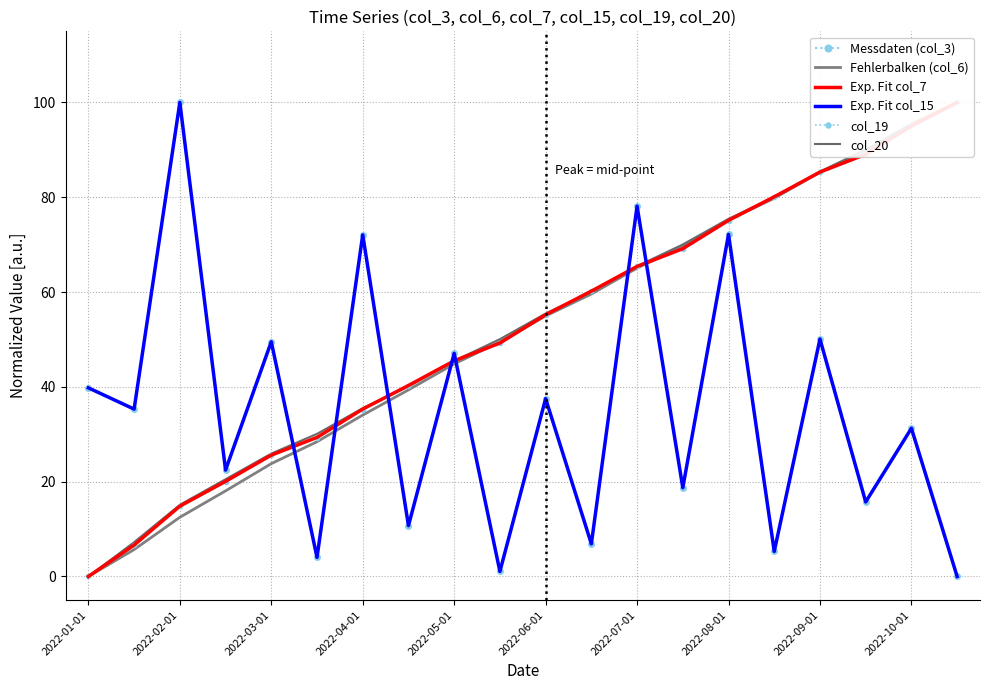

True or false: col_20 has more than 0 points higher than both neighbors.

False